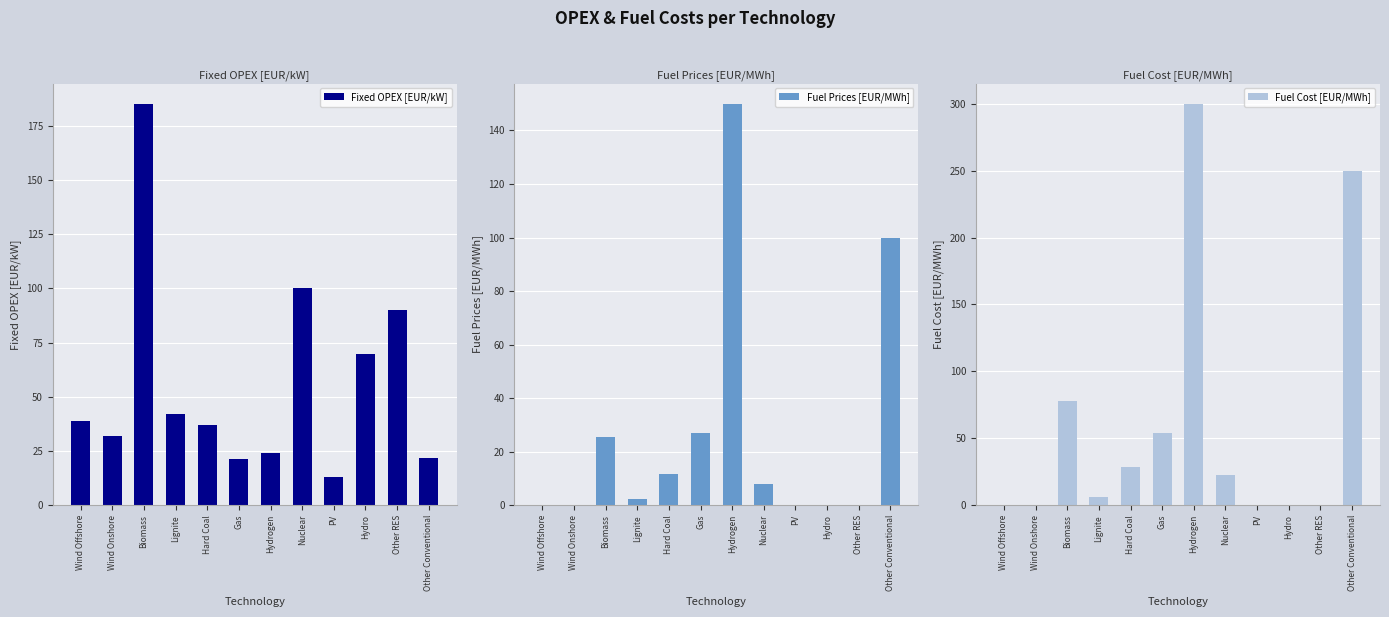

Rank the series by their average value, from lowest to highest.

Fuel Prices [EUR/MWh], Fixed OPEX [EUR/kW], Fuel Cost [EUR/MWh]